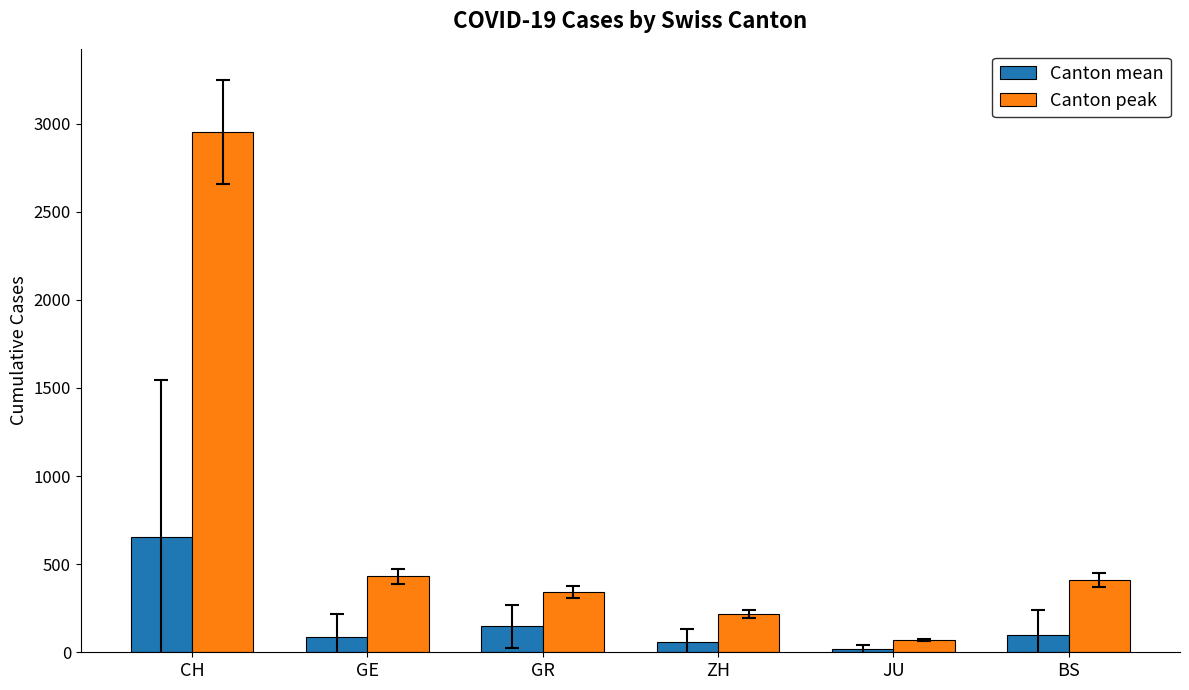

Rank the series by their average value, from lowest to highest.

Canton mean, Canton peak